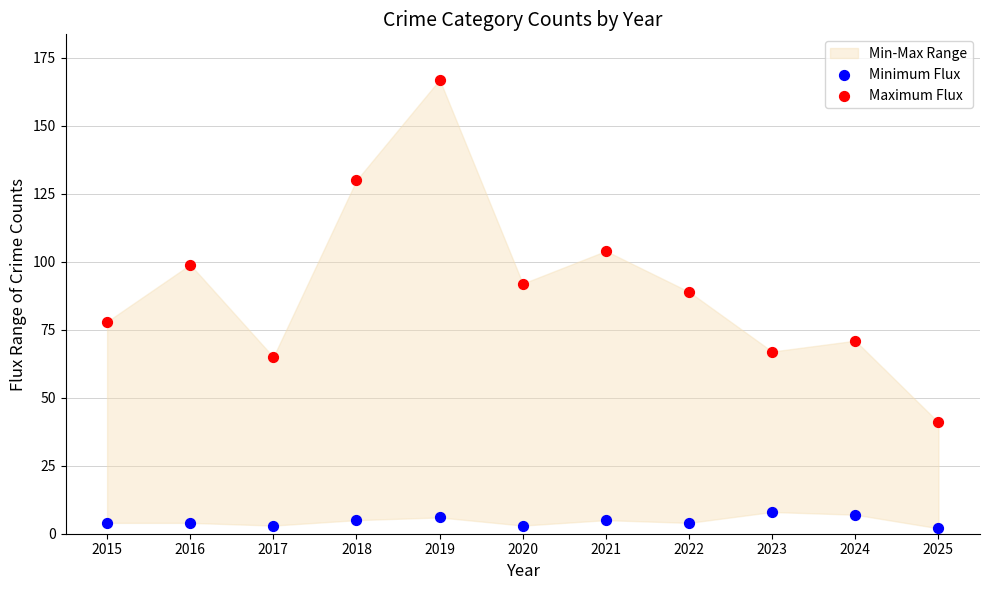

Which series contains the lowest Y value?

Minimum Flux